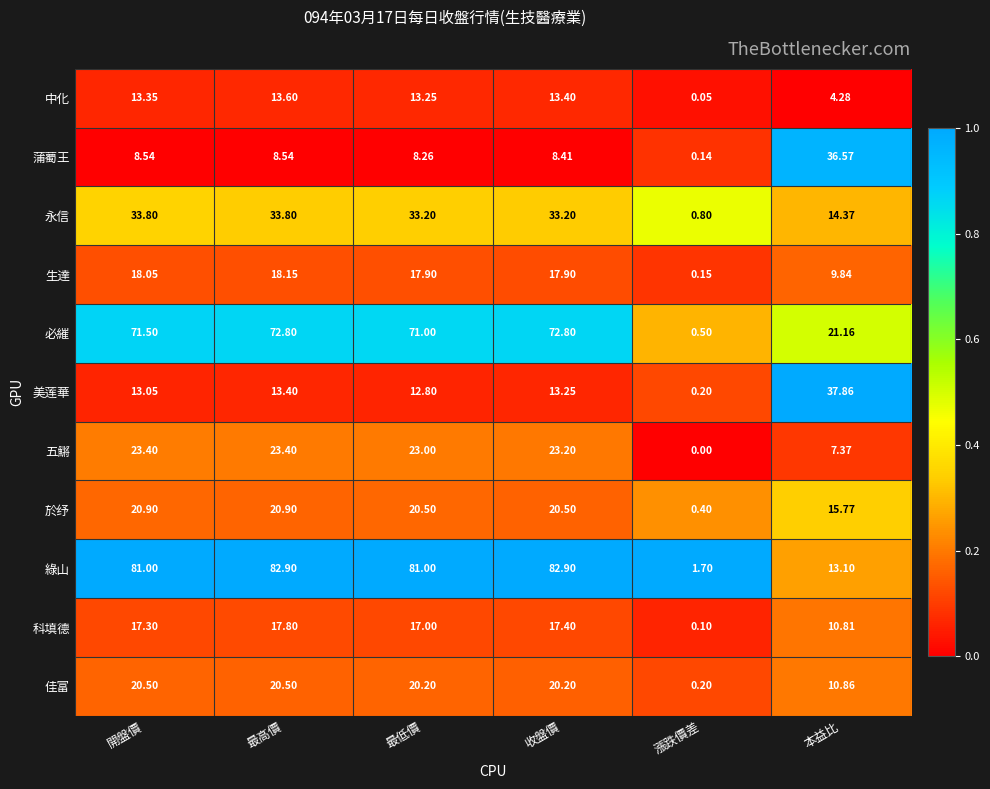

Which category has the lowest value across all series?

漲跌價差